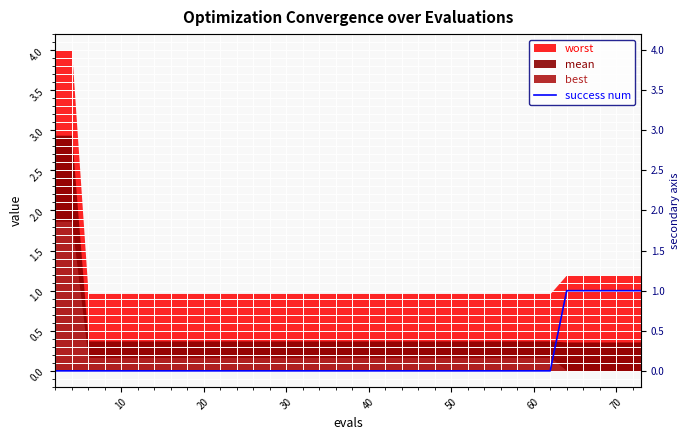

True or false: there are more than 2 points higher than both neighbors.

False